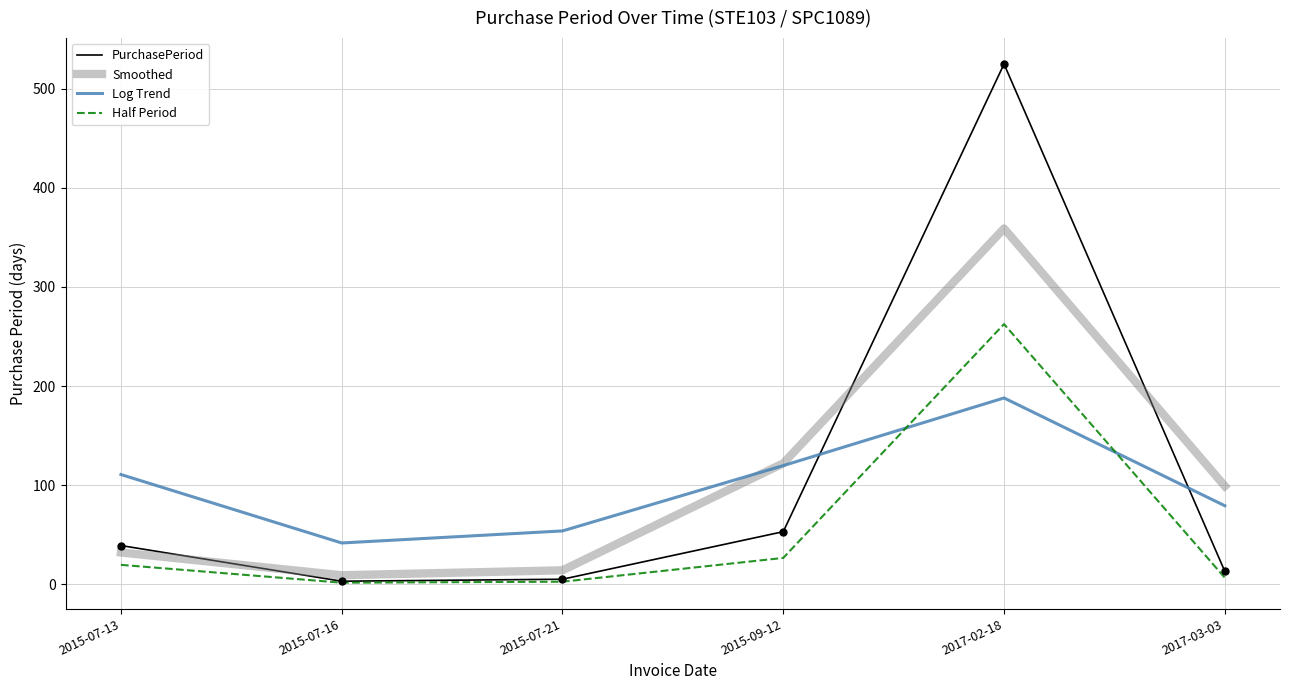

How many times do Half Period and Log Trend cross each other?

2